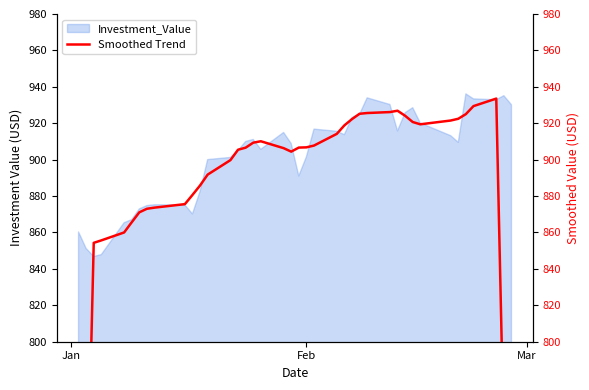

What is the maximum value for Investment_Value?

936.1